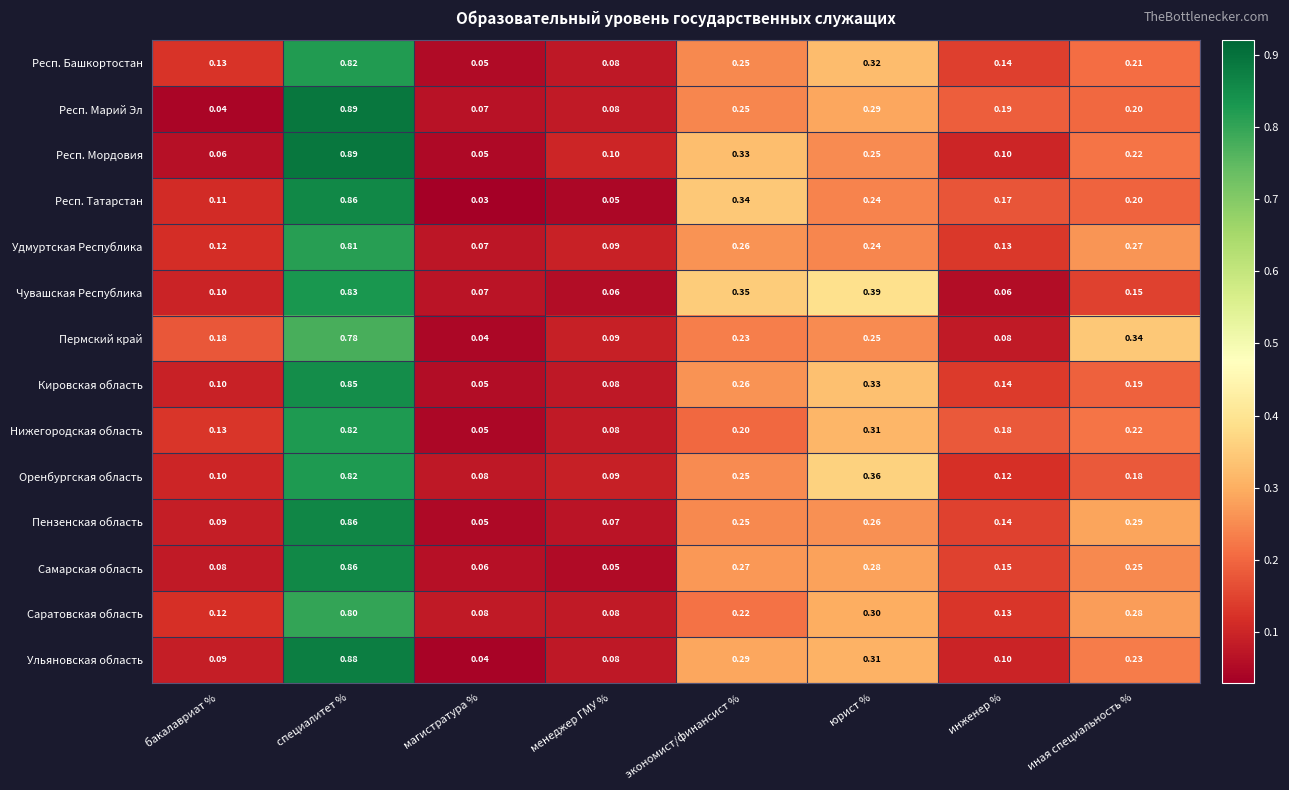

Where is Респ. Башкортостан nearest to the value 0?

магистратура %